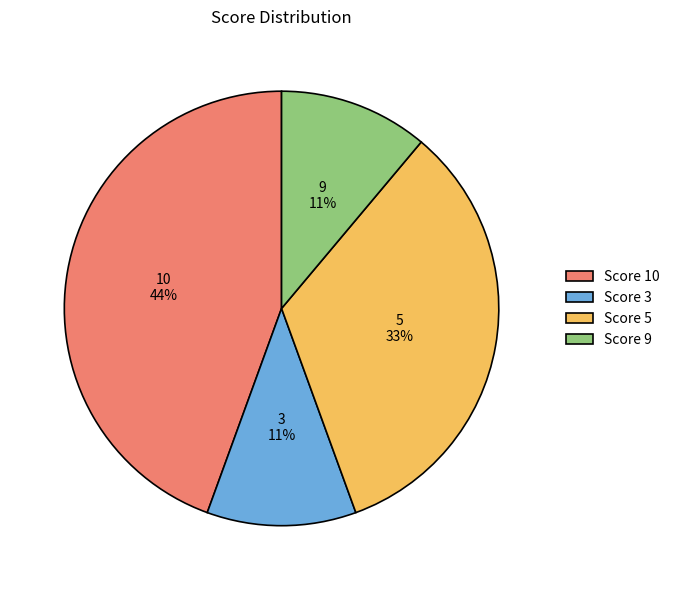

Do Score 3 and Score 9 together represent more than half of the pie?

No